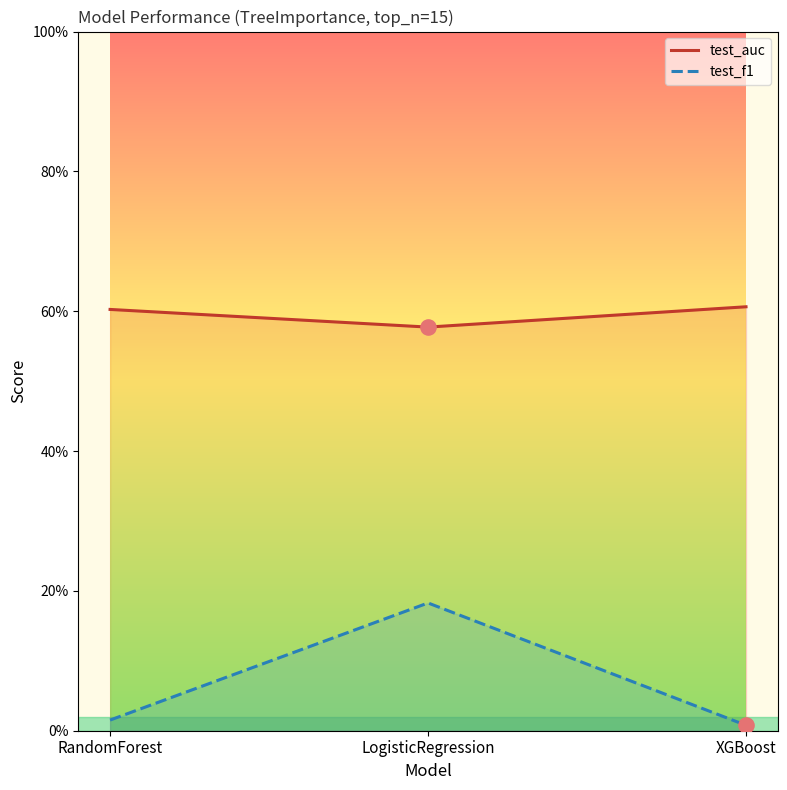

At how many categories does at least one series exceed 0?

3